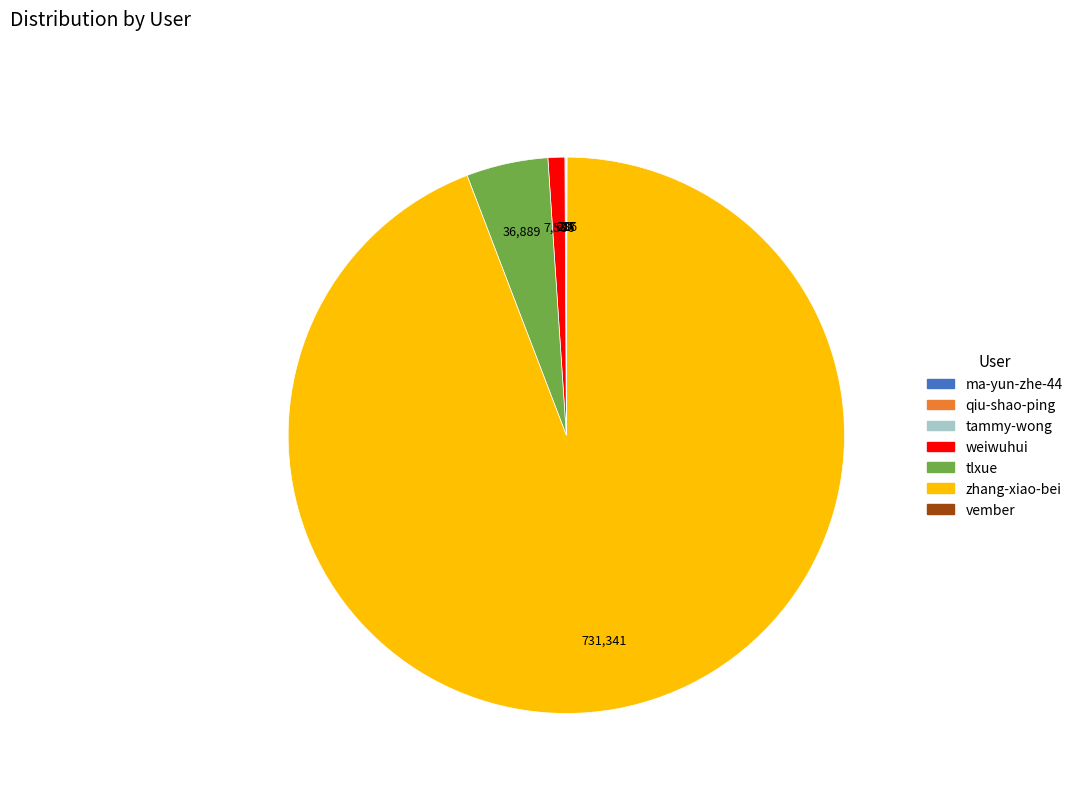

What is the majority slice?

zhang-xiao-bei